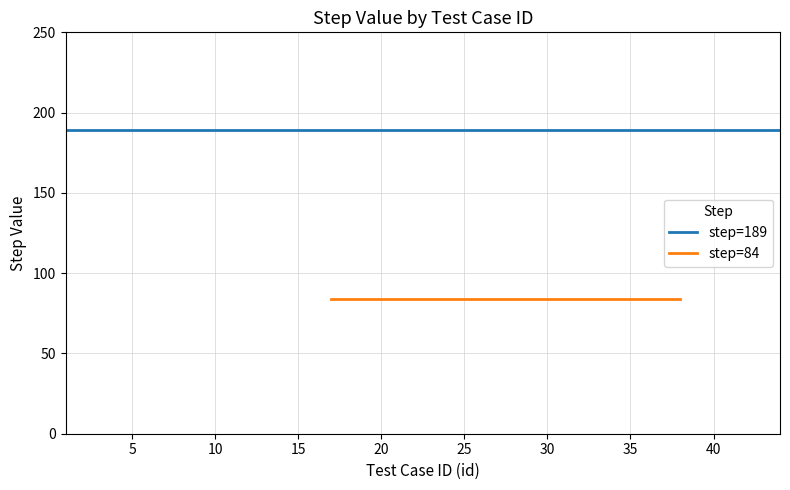

What is the smallest value displayed?

84